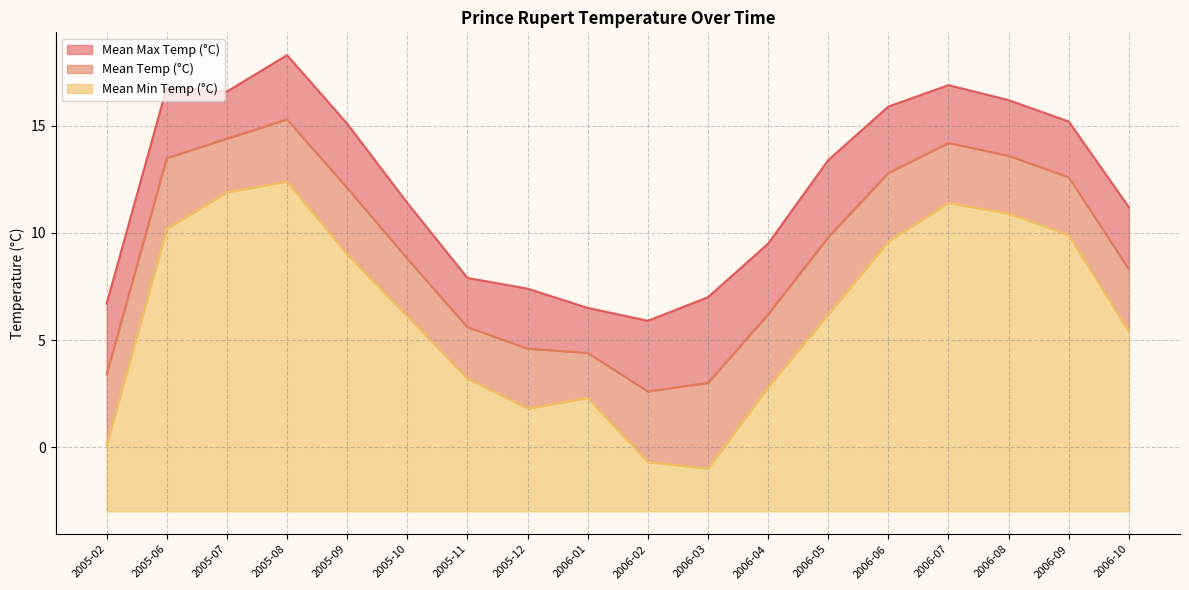

How many values in the Mean Temp (°C) series are below 9?

9